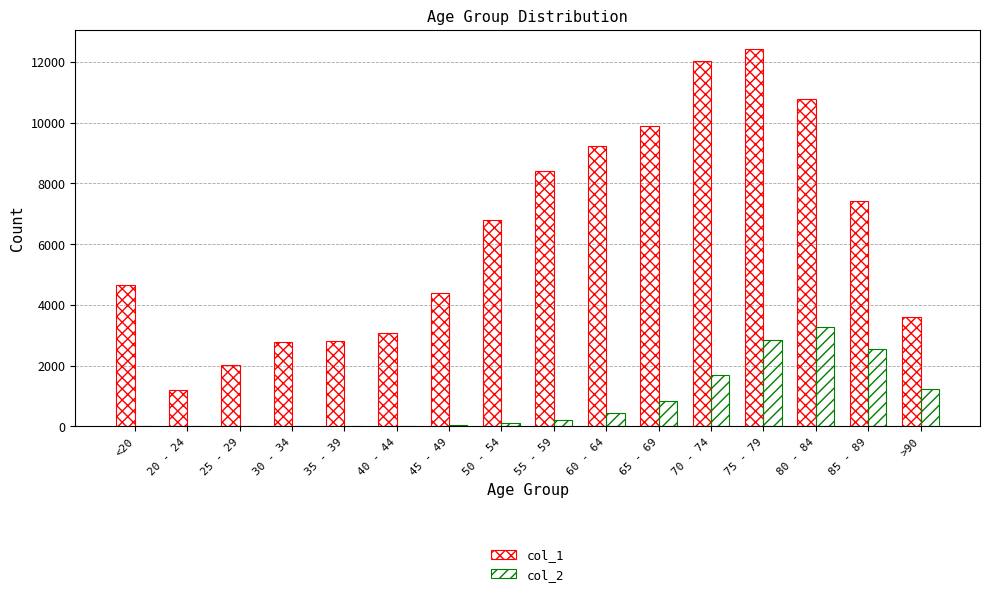

How many groups of bars are there?

16